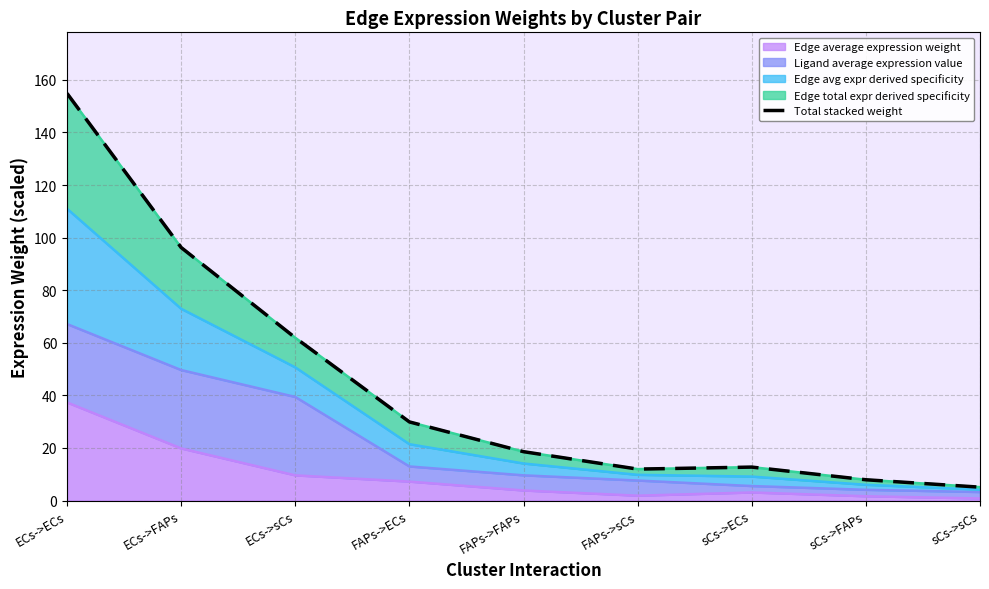

What is the sum of the values at sCs->ECs and FAPs->ECs?

42.6